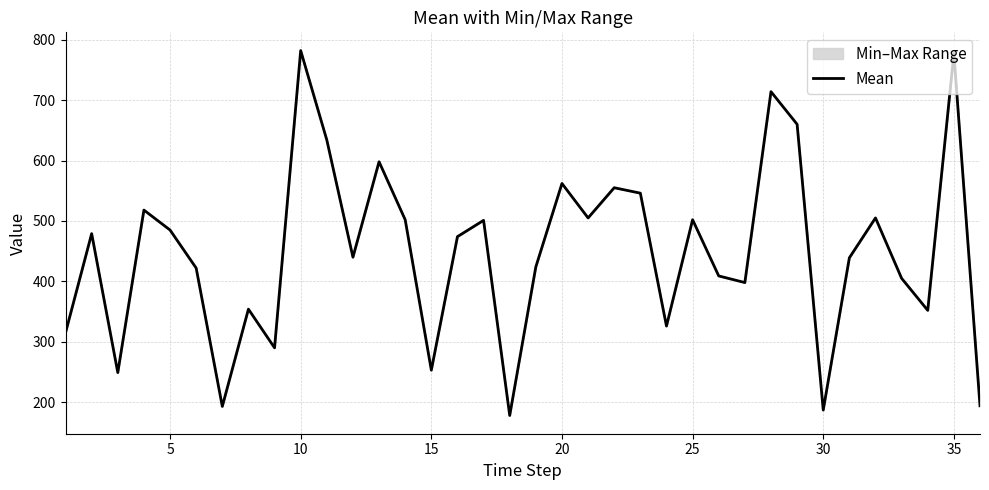

What is the difference between the maximum and minimum values?

604